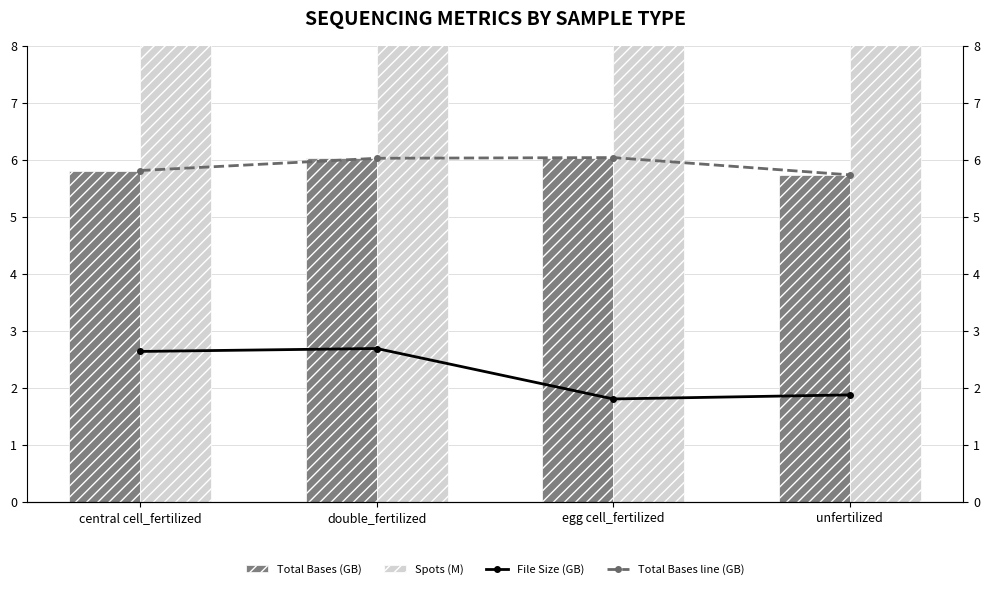

What is the spread (max minus min) of values at egg cell_fertilized?

38.5